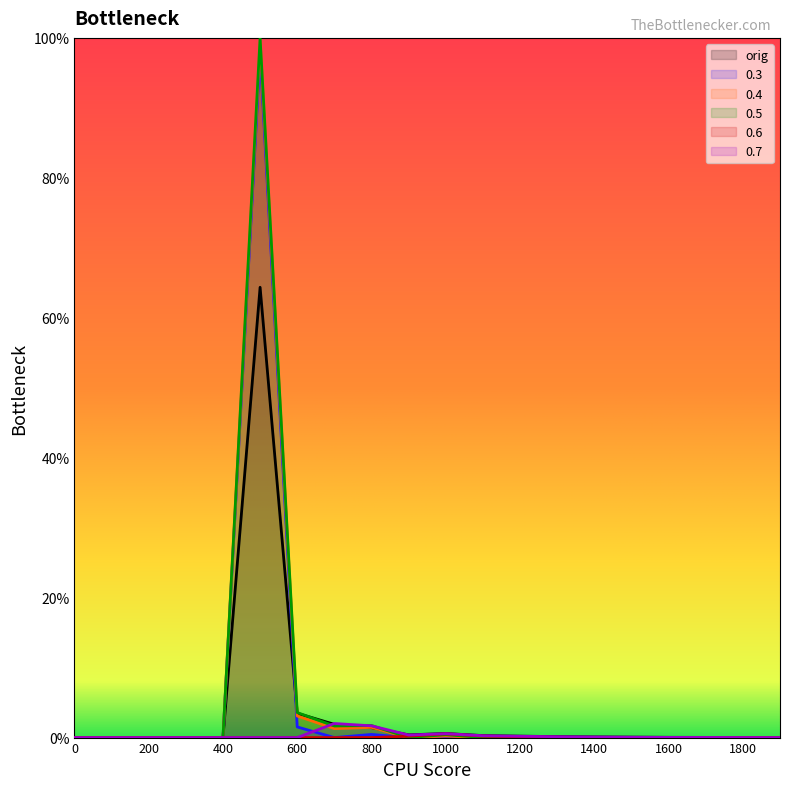

The value of 0.5 at 200 is 31.1. True or false?

False